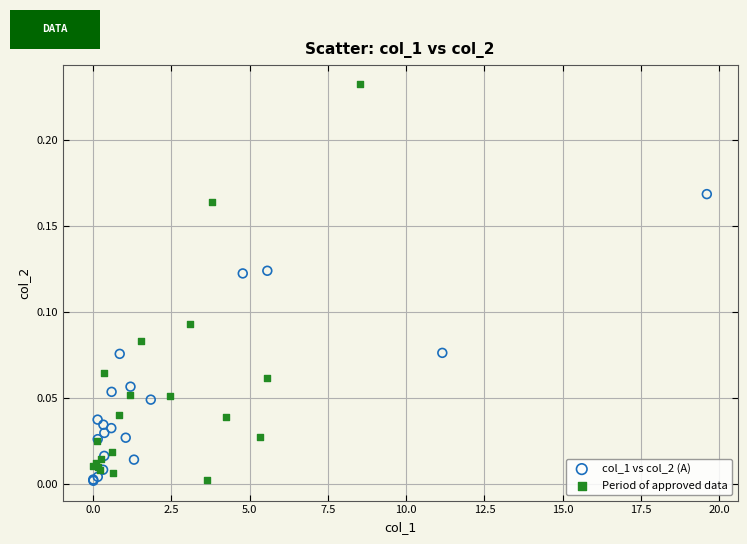

Which series has the widest spread of Y values?

Period of approved data